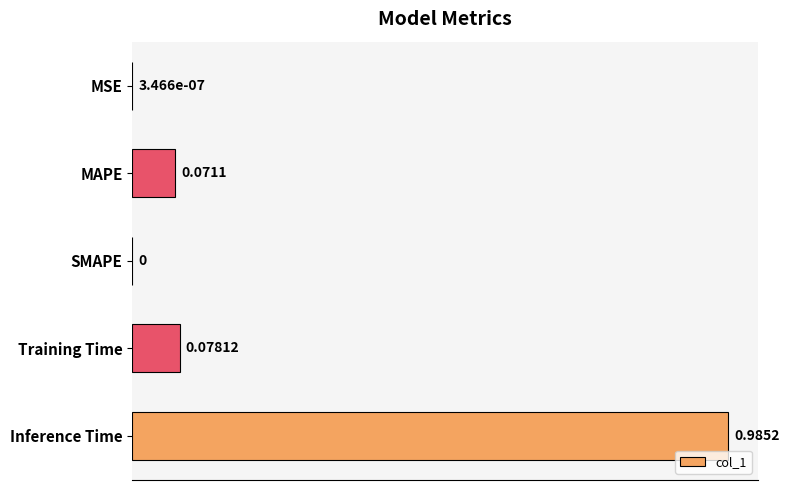

What is the sum of all values?

1.1